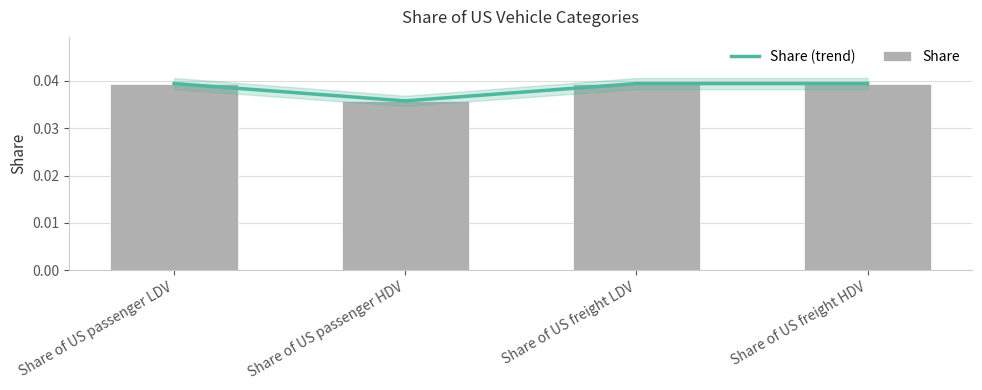

What is the label of the 2nd bar from the left?

Share of US passenger HDV